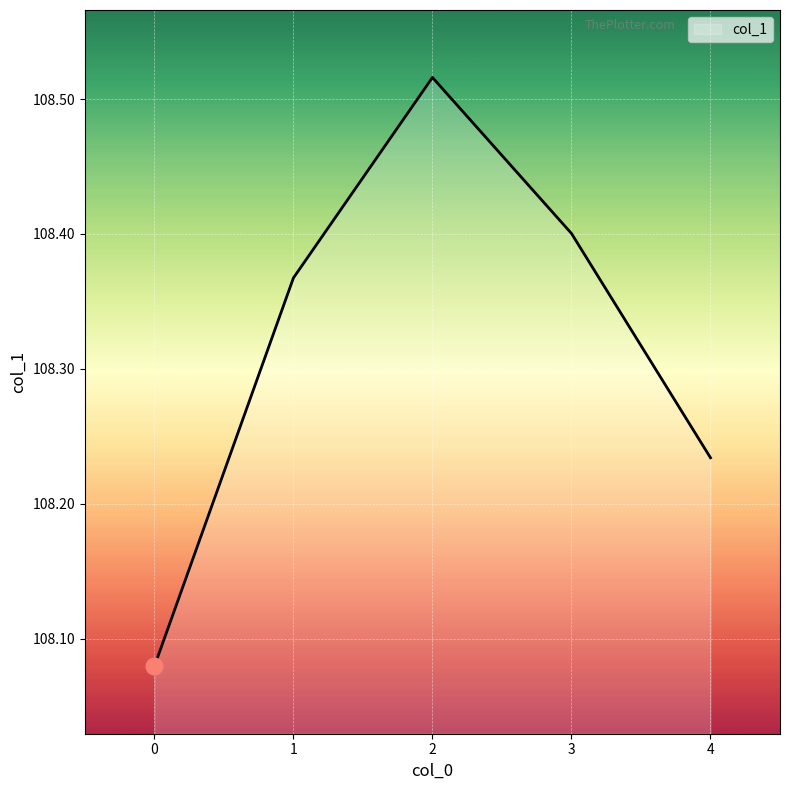

Approximately how many times larger is the value at 0 compared to 1?

1.0